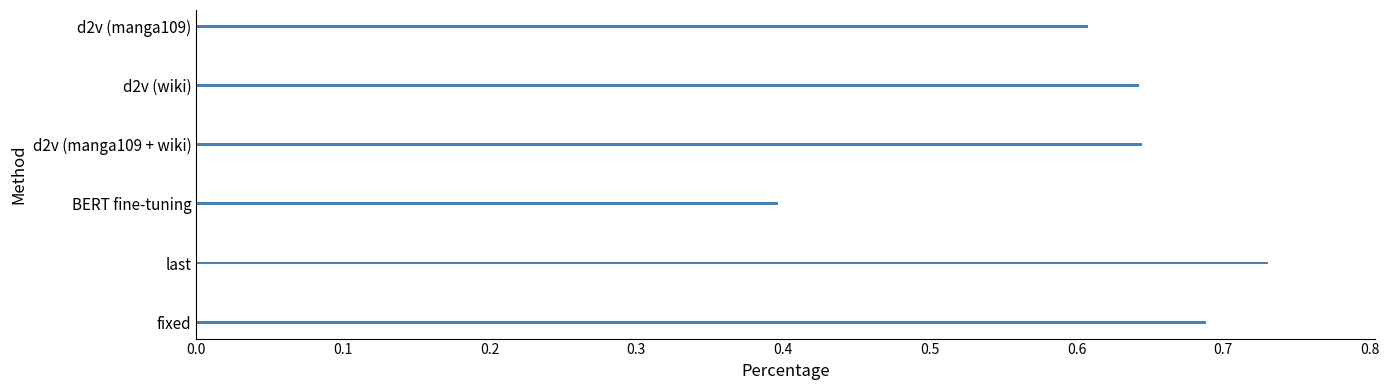

What is the change in value from BERT fine-tuning to last?

+0.3